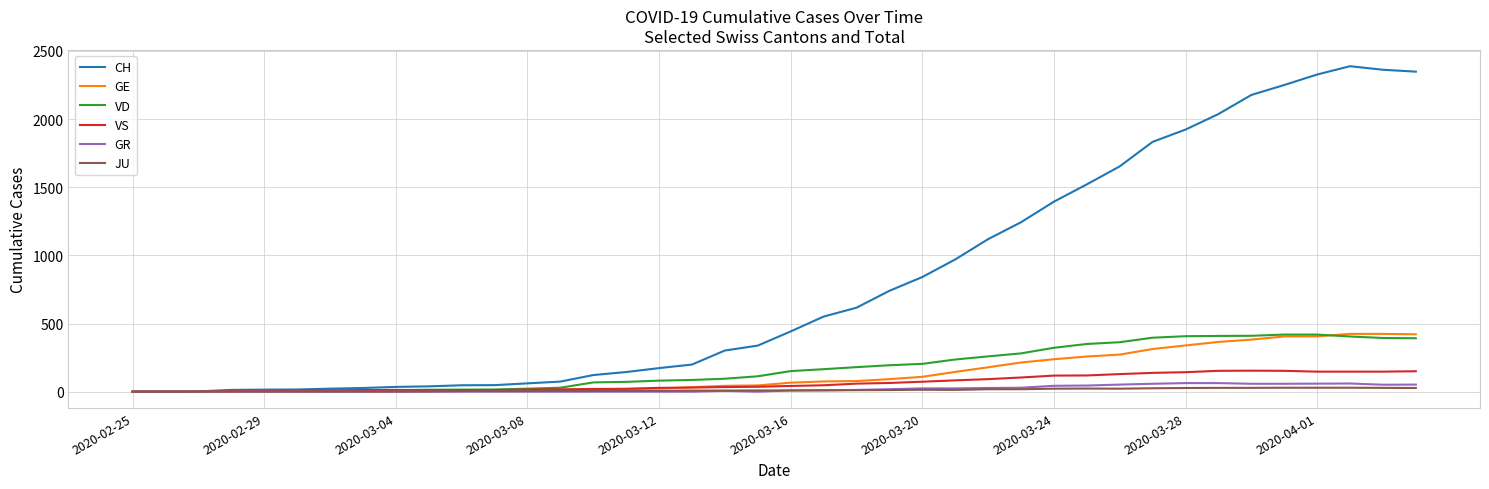

Which series has the widest spread of values?

CH